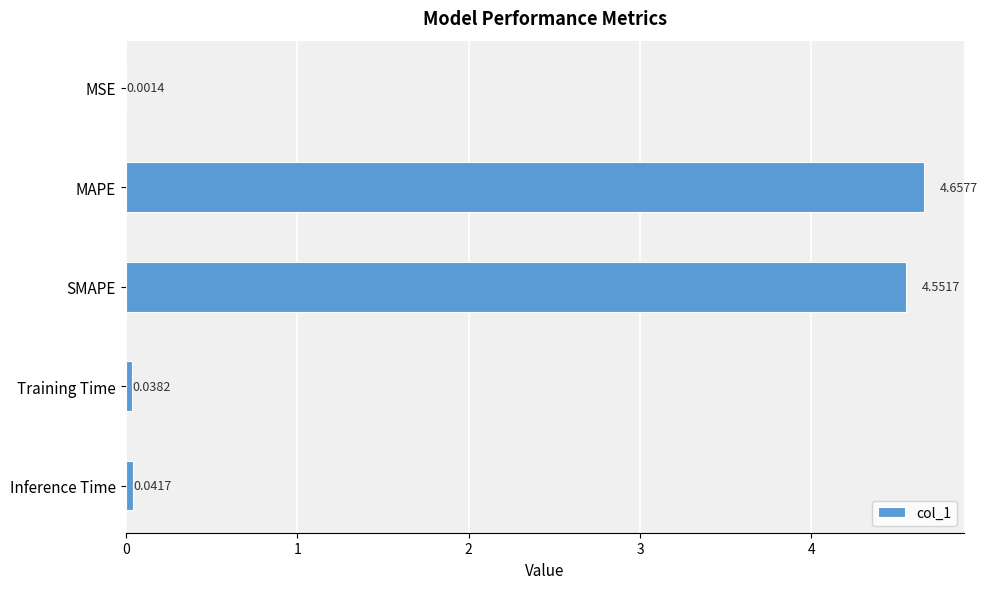

What is the change in value from MAPE to Inference Time?

-4.6